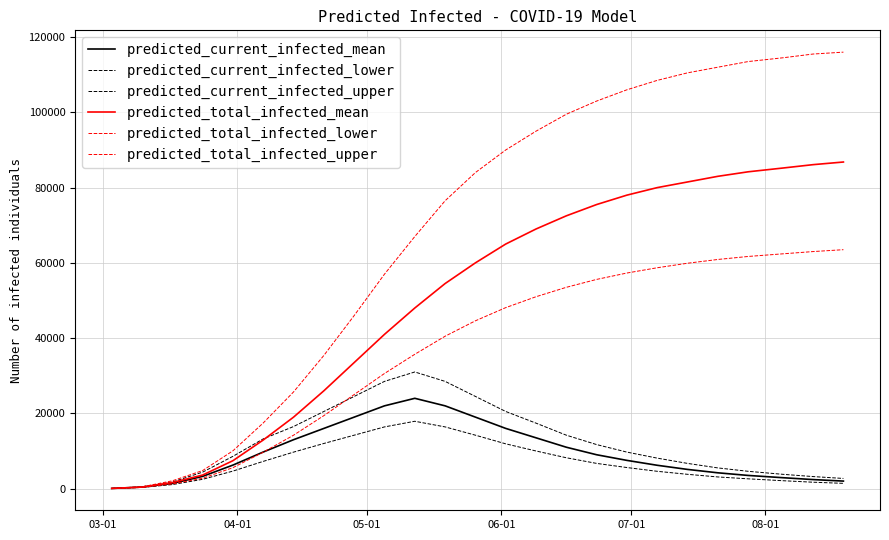

Count the number of categories in the chart.

25